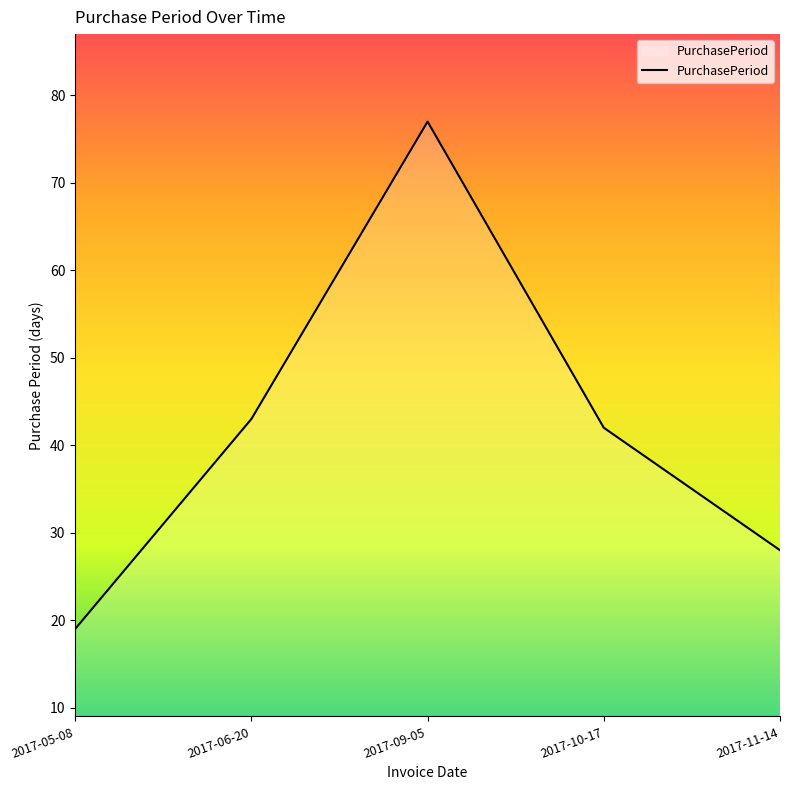

How many categories are shown in the chart?

5